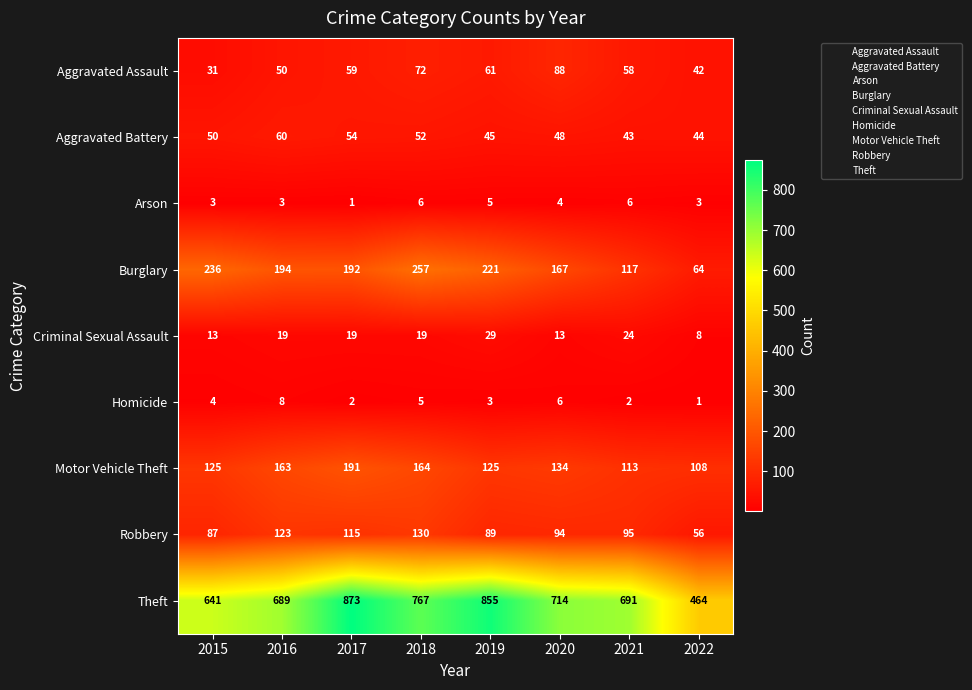

What is the spread (max minus min) of values at 2015?

638